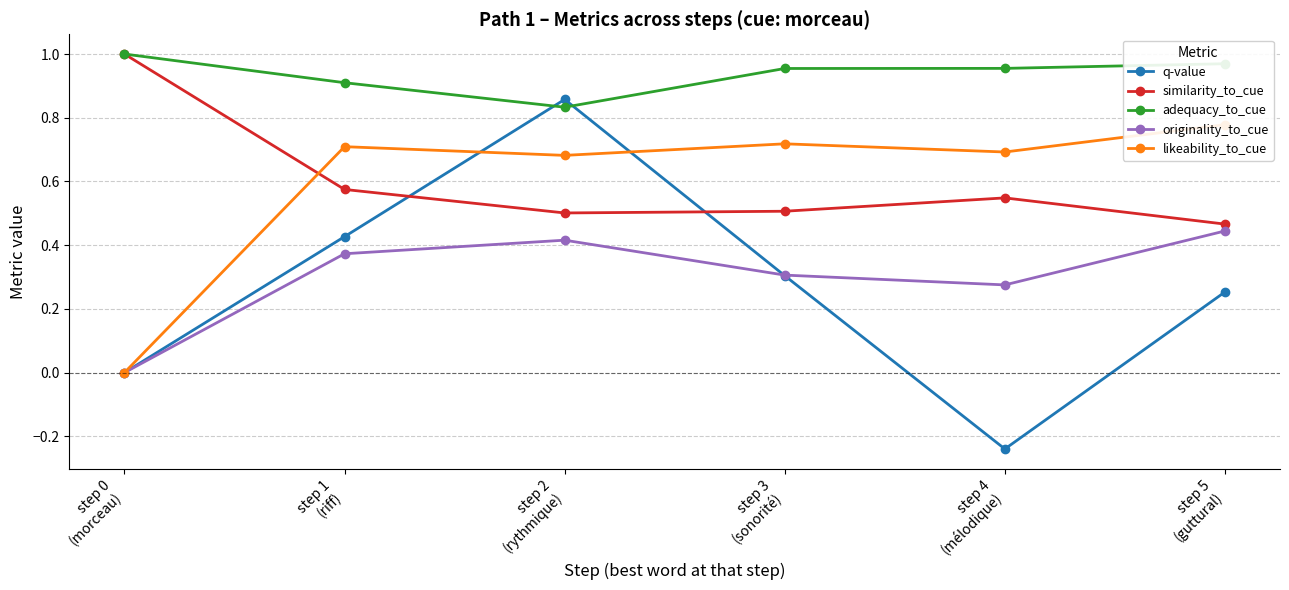

How many lines are shown in the chart?

5